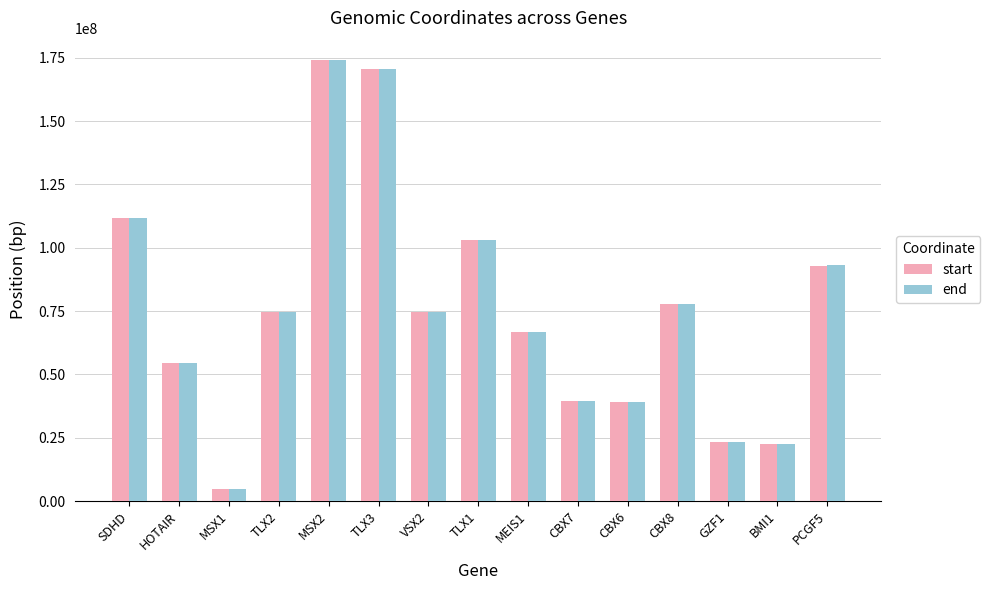

Is the value of start at TLX3 greater than the value of end at SDHD?

Yes